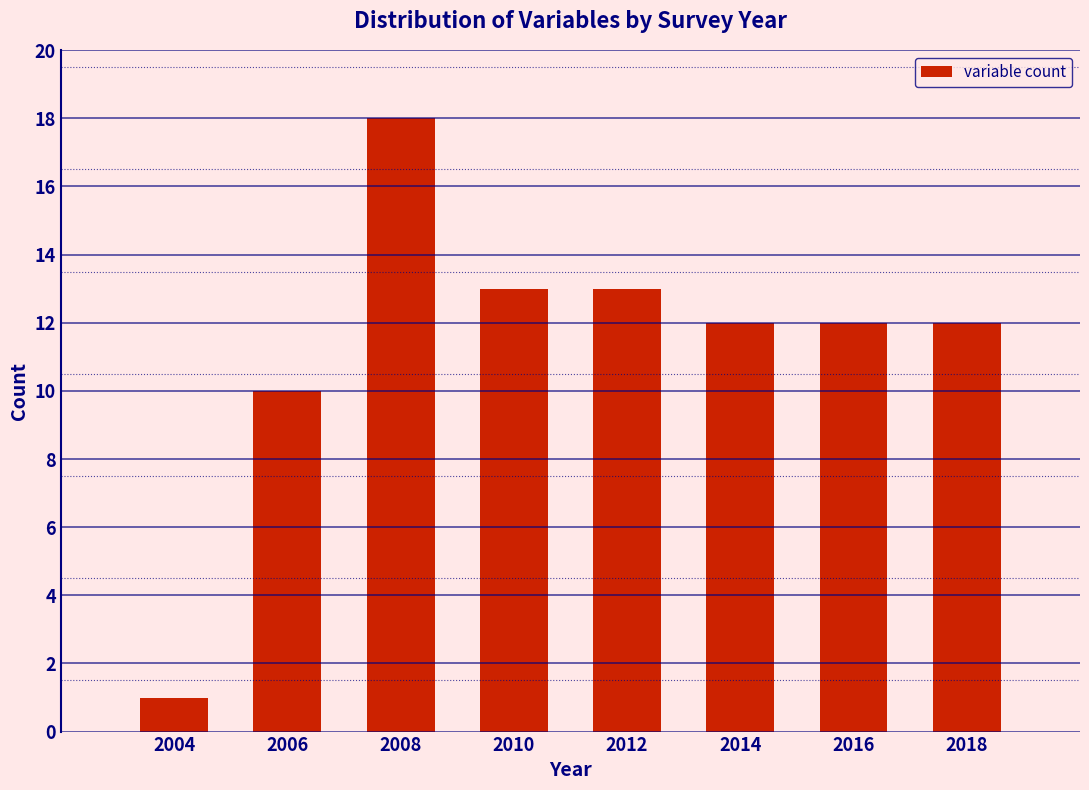

Reading left to right, transcribe all the data shown in this chart.

2004=1	2006=10	2008=18	2010=13	2012=13	2014=12	2016=12	2018=12